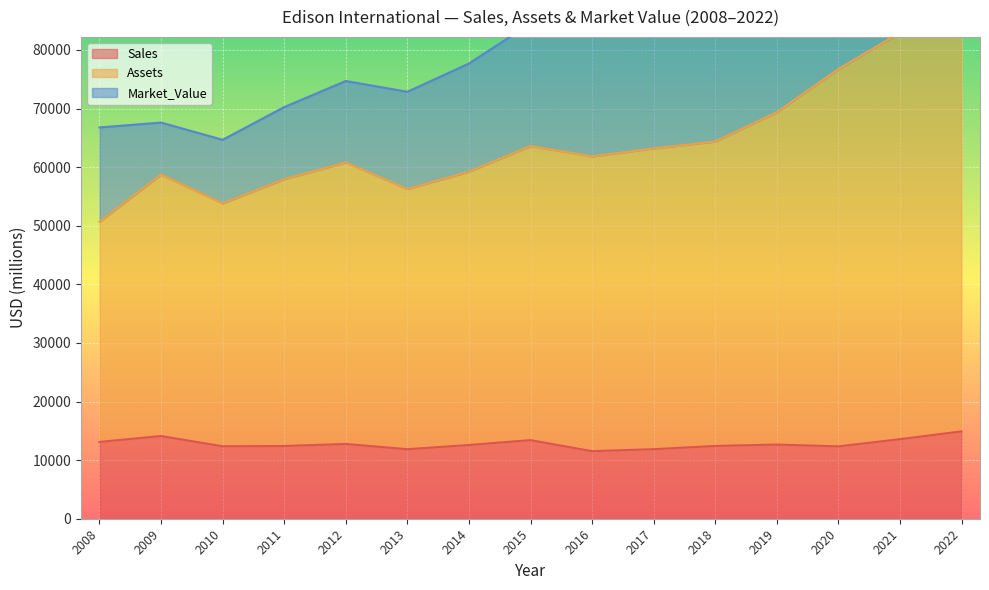

The Sales series shows 11862 at 2013. True or false?

True